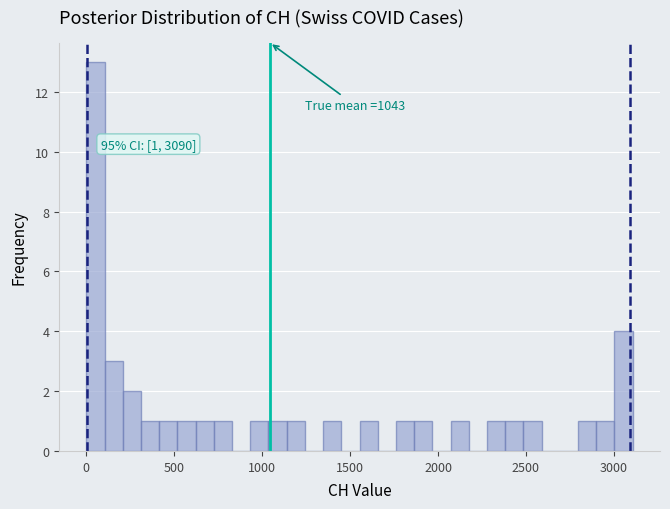

Around what value on the x-axis is the tallest bar? Give the approximate position of its centre, as read against the axis.

50